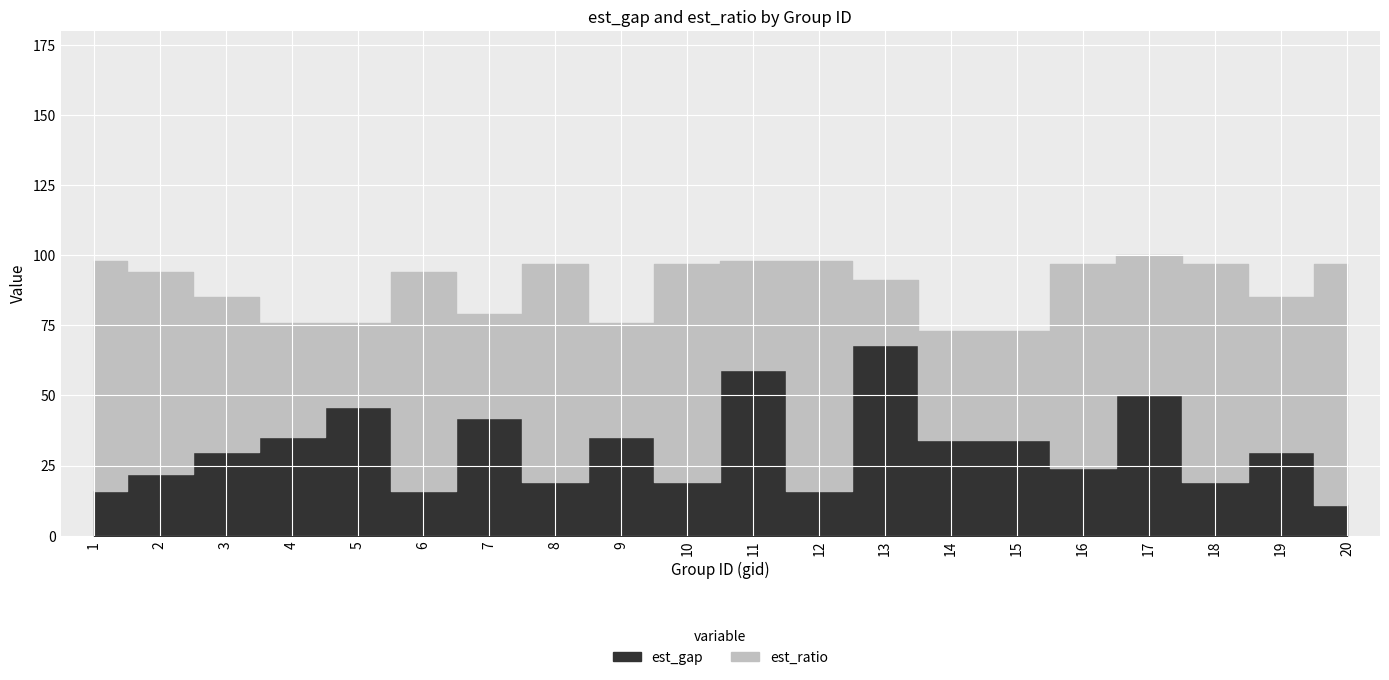

What is the approximate value at 11?

59